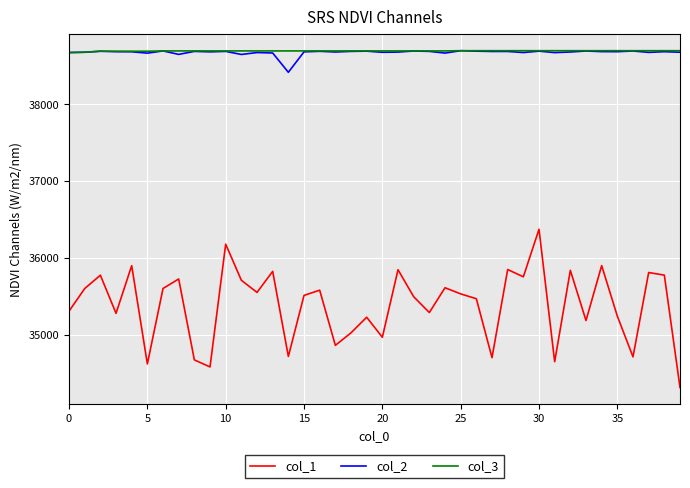

True or false: col_3 and col_1 cross at least once.

False